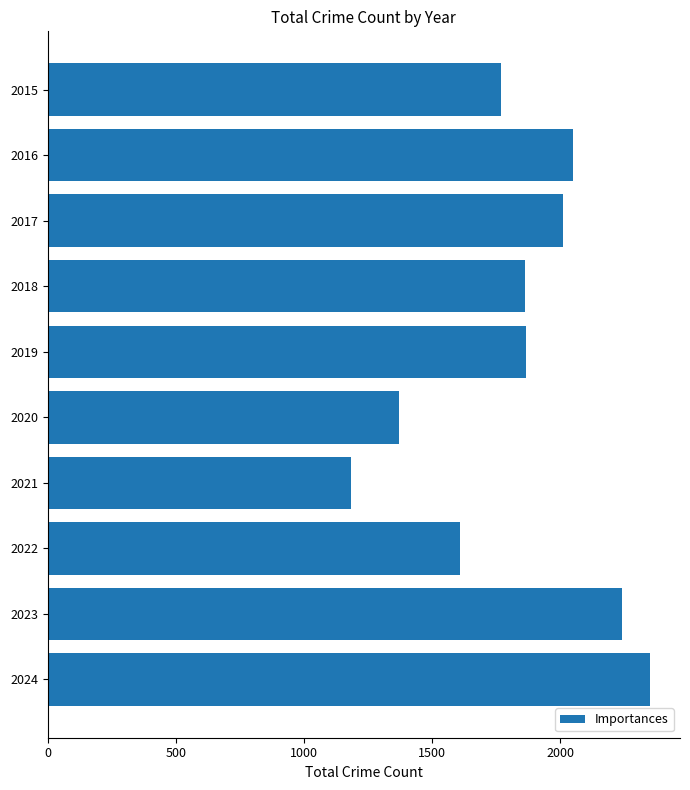

What is the ratio of the value at 2024 to the value at 2015?

1.3